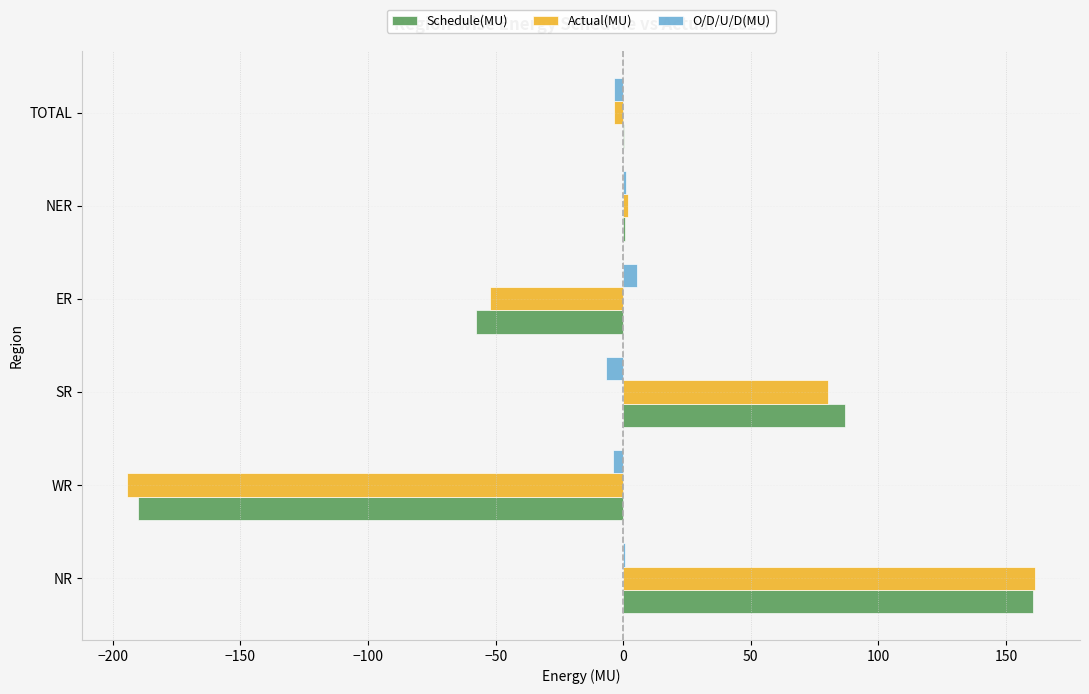

True or false: Schedule(MU) has a value of 34.8 at SR.

False